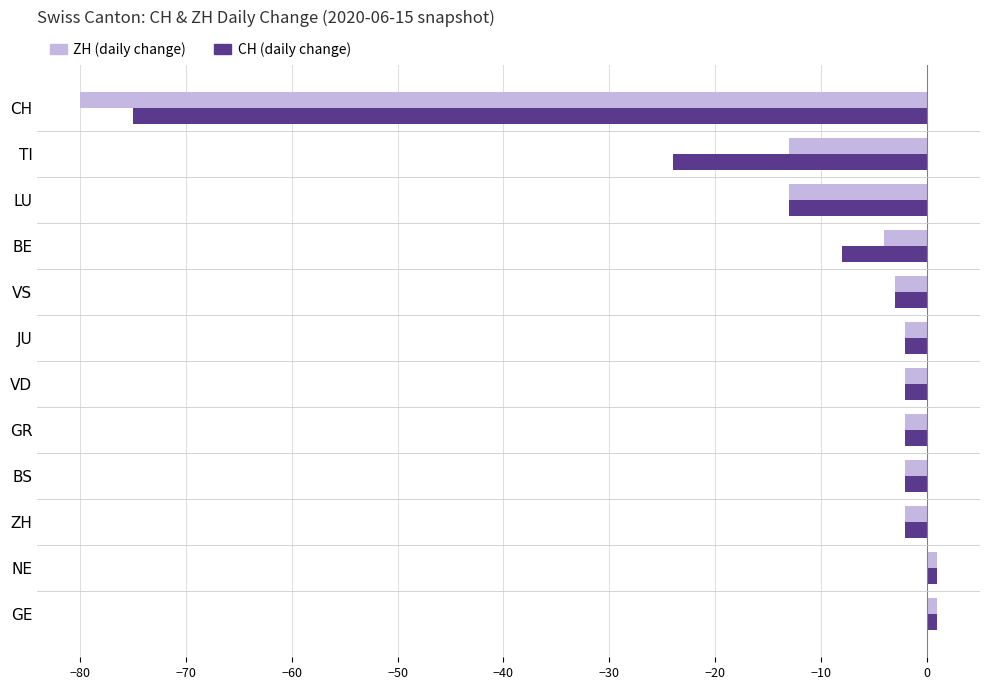

How many values in CH (daily change) are above zero?

2